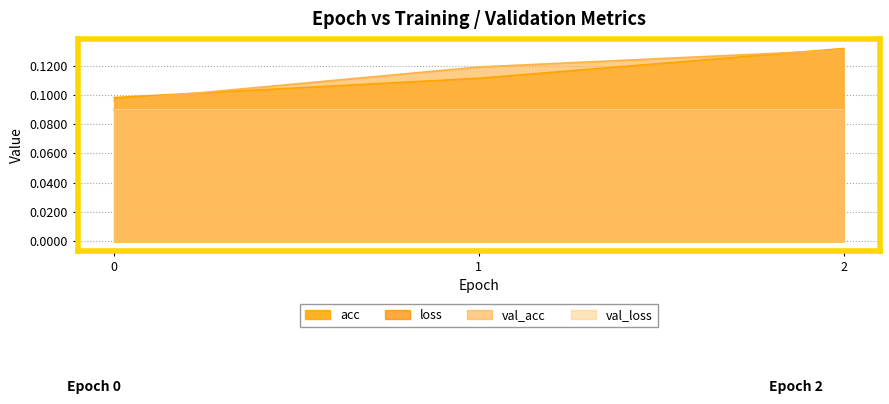

How many lines are shown in the chart?

4